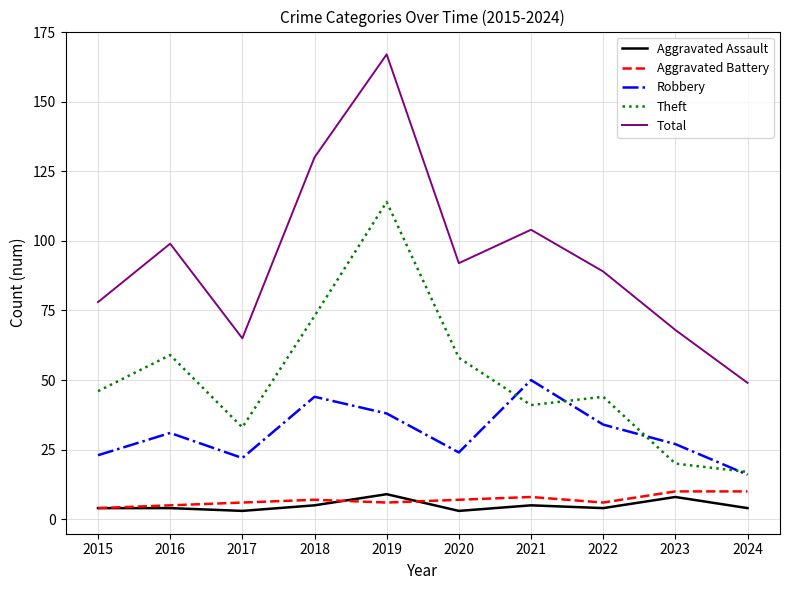

True or false: Total and Aggravated Assault intersect in this chart.

False